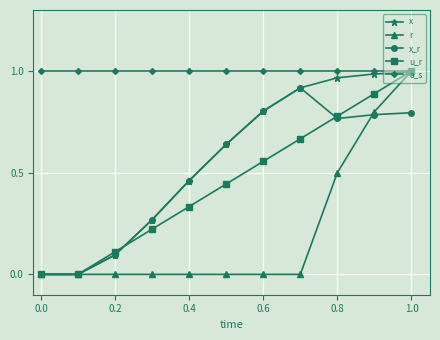

True or false: u_r has more than 2 interior local peaks.

False